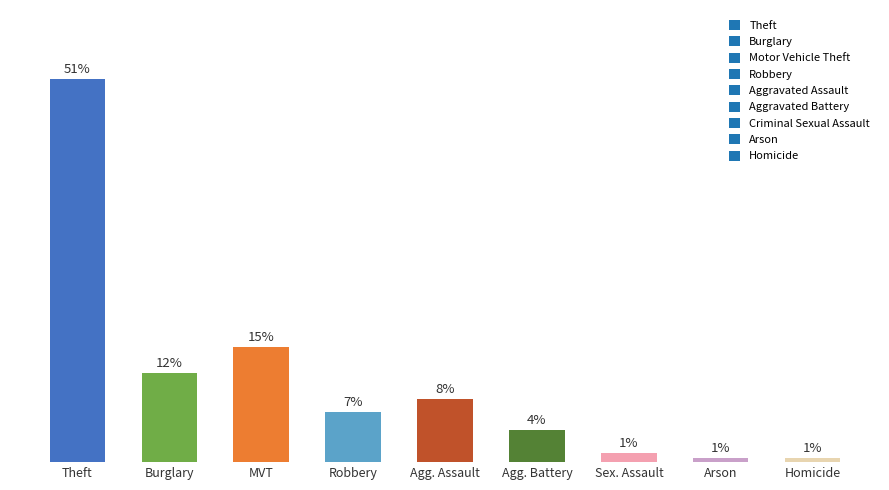

The value at Theft is 51.2. True or false?

True